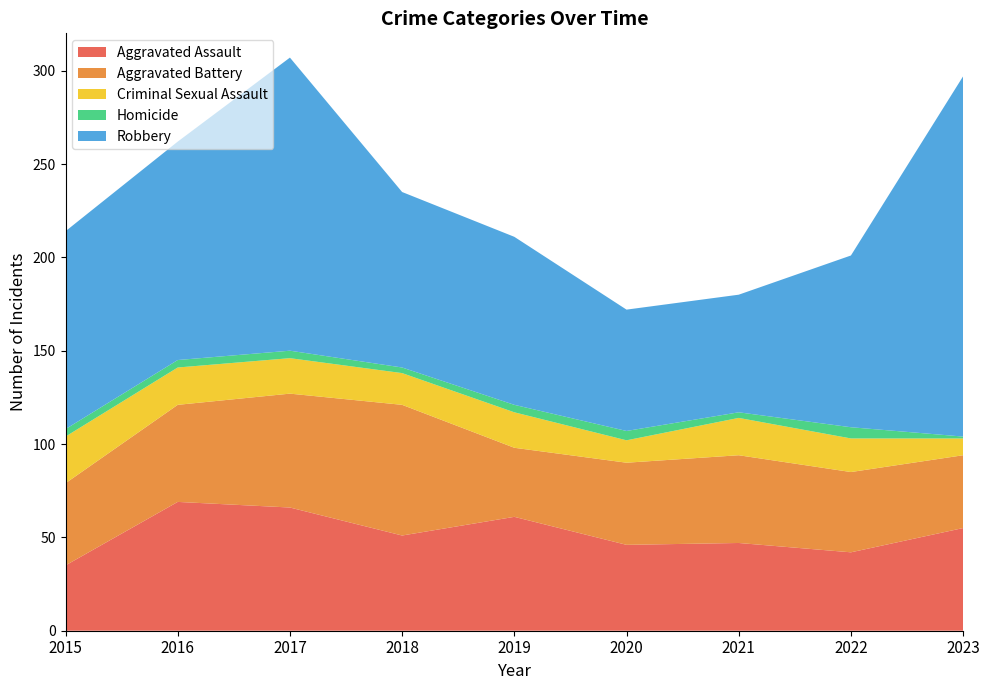

Reading right to left, what are all the values shown in this chart?

Aggravated Assault: 55	42	47	46	61	51	66	69	35
Aggravated Battery: 39	43	47	44	37	70	61	52	44
Criminal Sexual Assault: 9	18	20	12	19	17	19	20	25
Homicide: 1	6	3	5	4	3	4	4	4
Robbery: 193	92	63	65	90	94	157	117	106